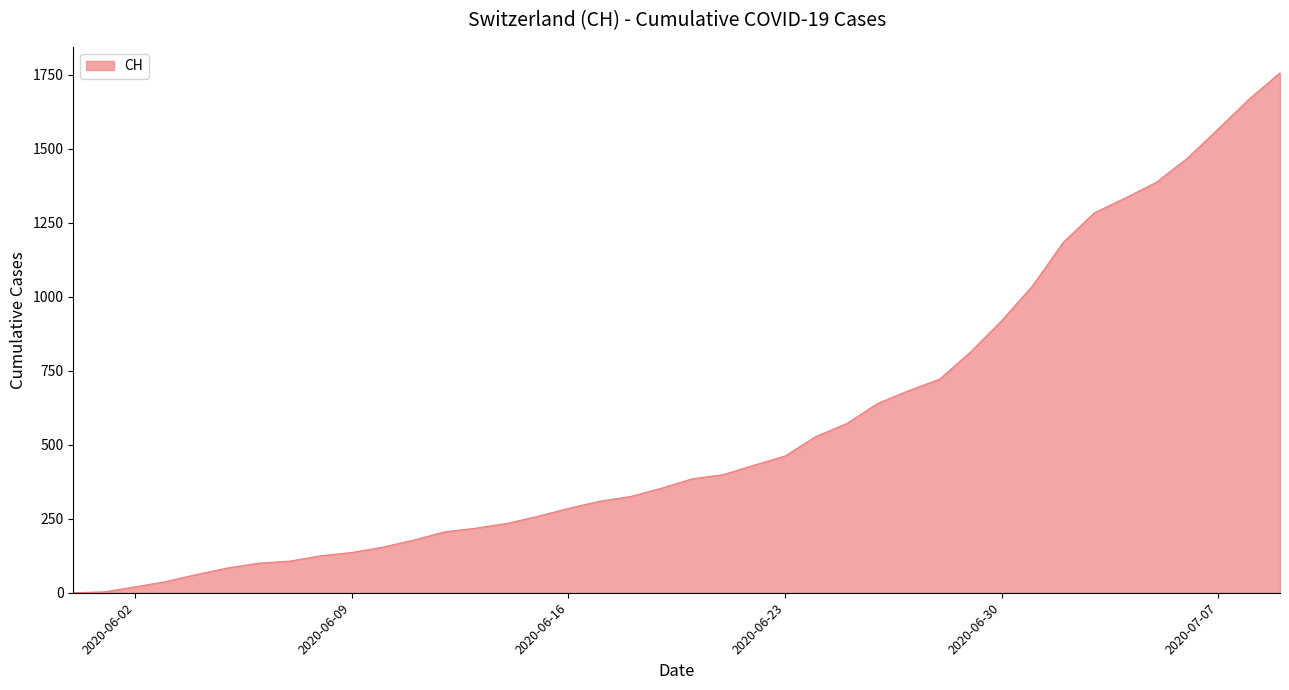

What is the greatest value displayed?

1757